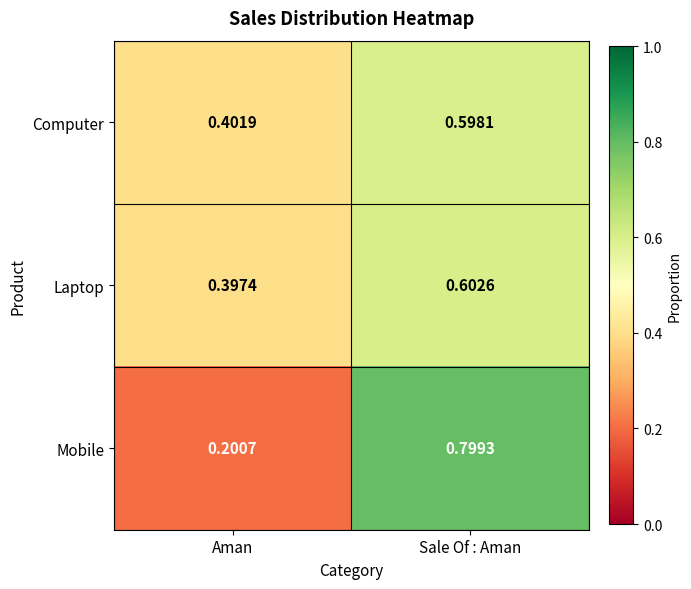

Where is Computer nearest to the value 0?

Aman